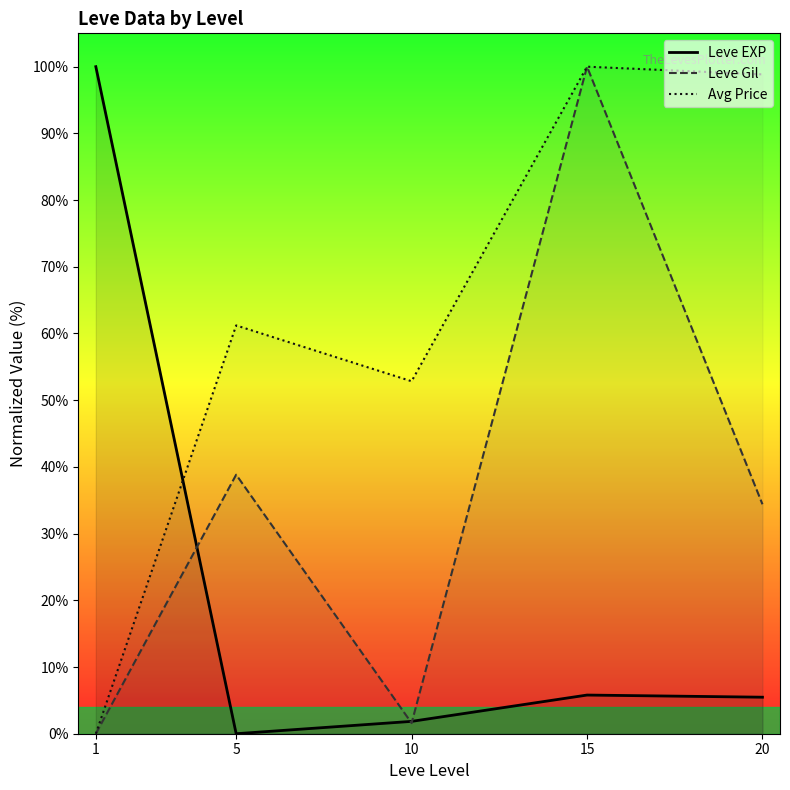

What are all the series names shown in the legend?

Leve EXP, Leve Gil, Avg Price